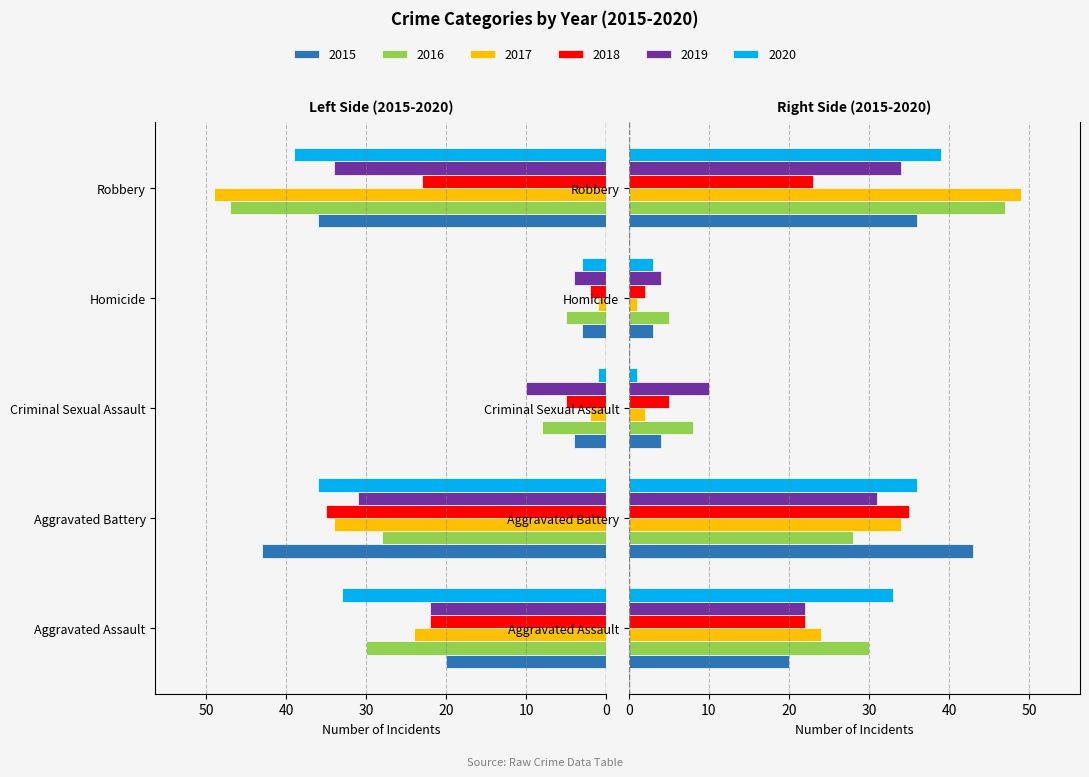

At which label does 2019 first exceed 22?

Aggravated Battery